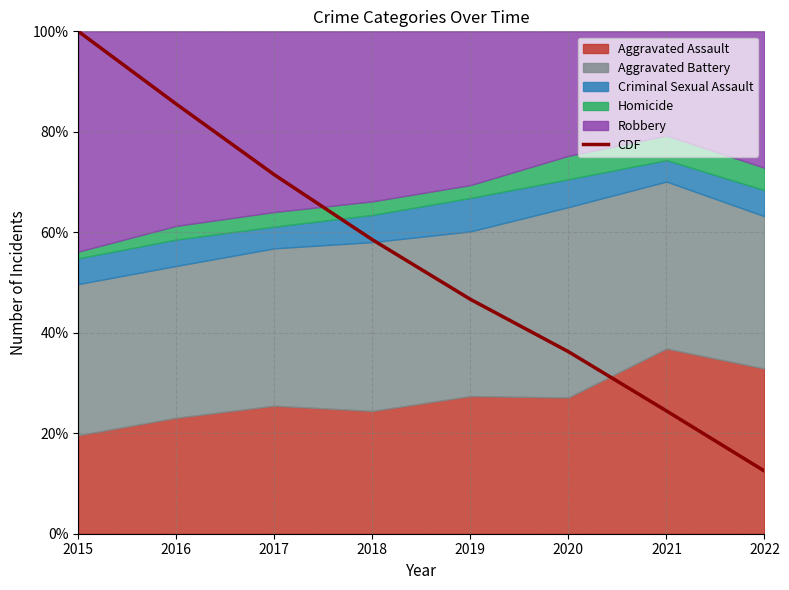

Which category has the lowest value across all series?

2022